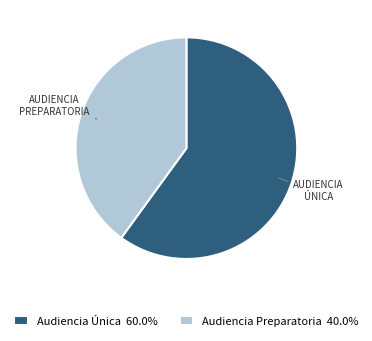

Which slice is the largest?

Audiencia Única